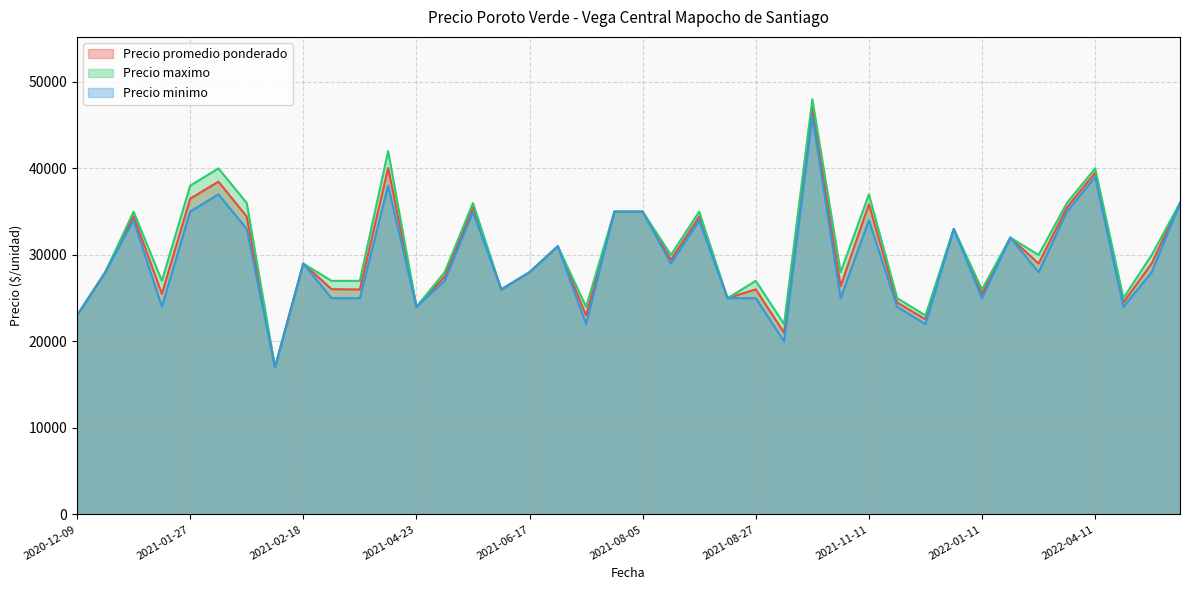

What is the maximum value for Precio minimo?

46000